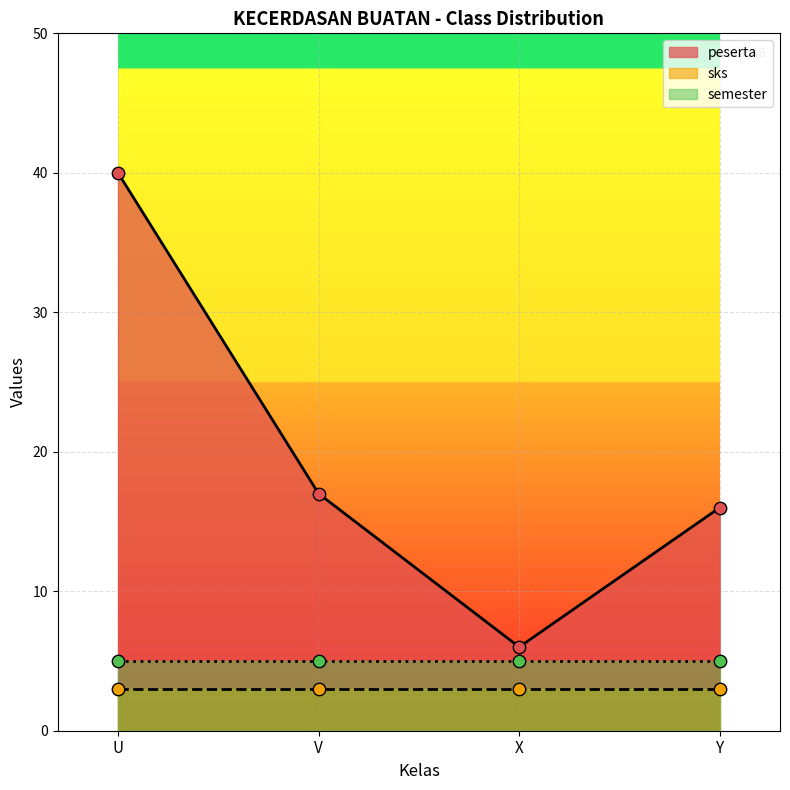

Which series contains the lowest Y value?

sks